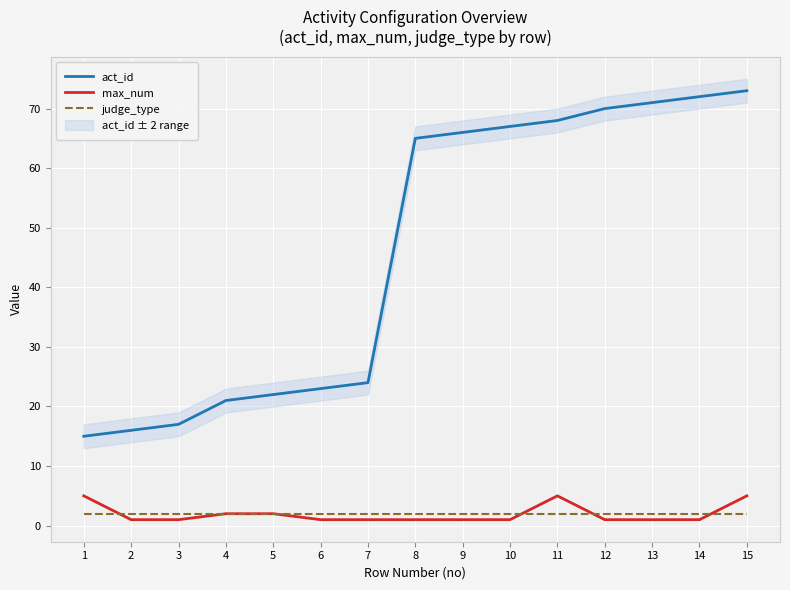

True or false: act_id and judge_type intersect in this chart.

False